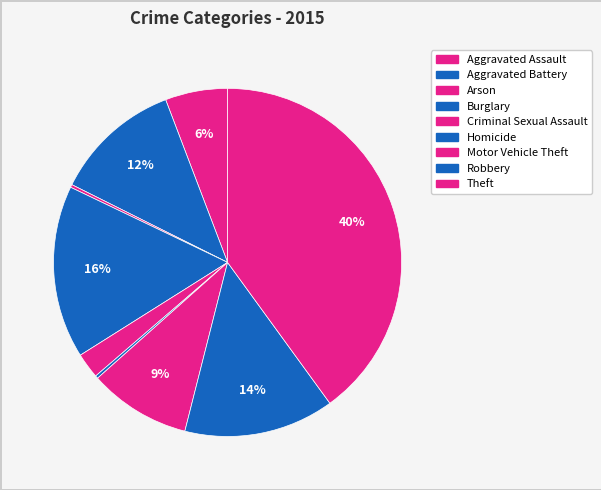

What percentage is NOT represented by Theft?

60.0%